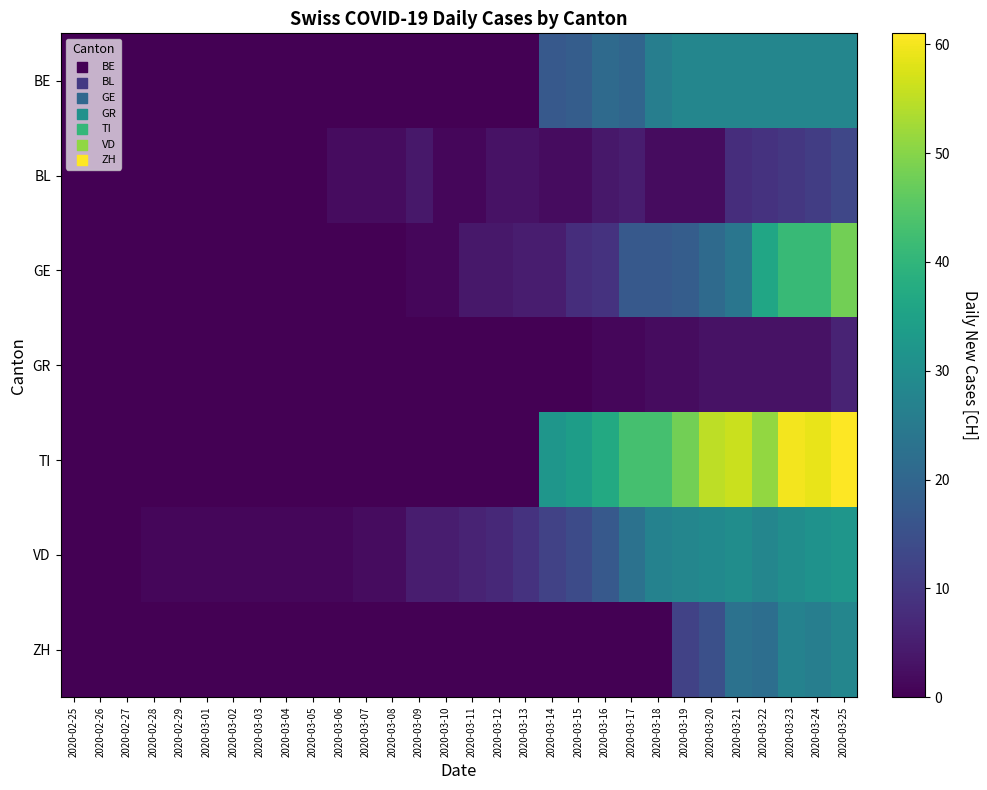

What is the difference between the highest and lowest values at 2020-02-29?

1